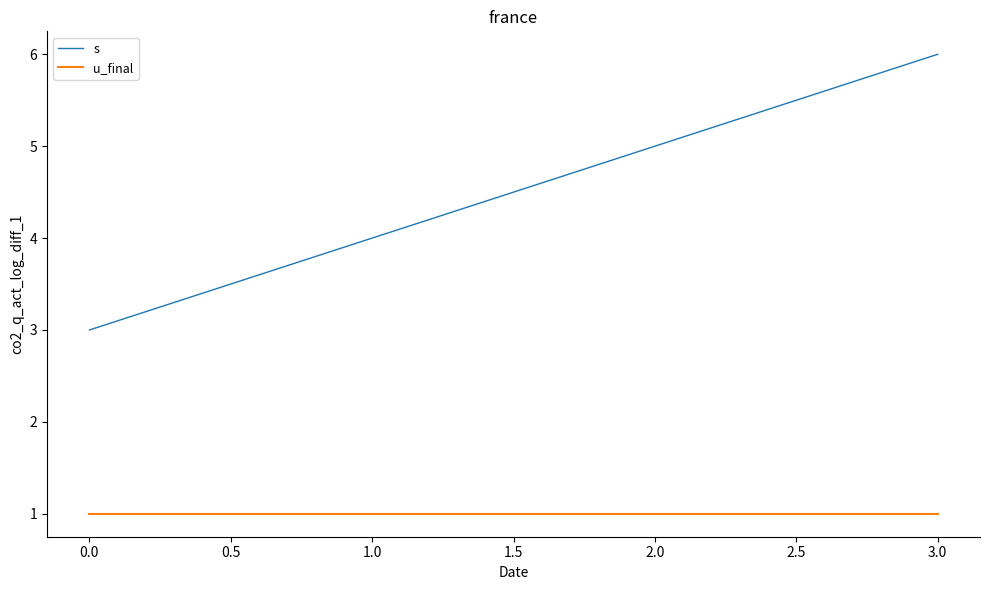

What is the difference between the second highest and second lowest values in the s series?

1